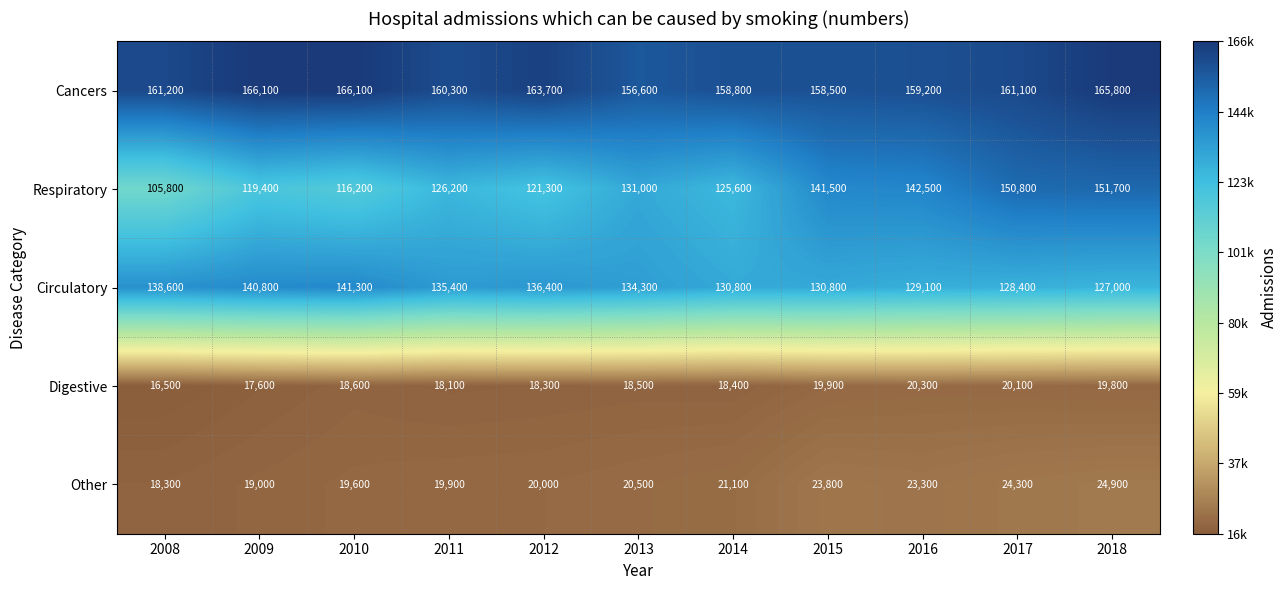

At which label is Circulatory closest to 134150?

2013